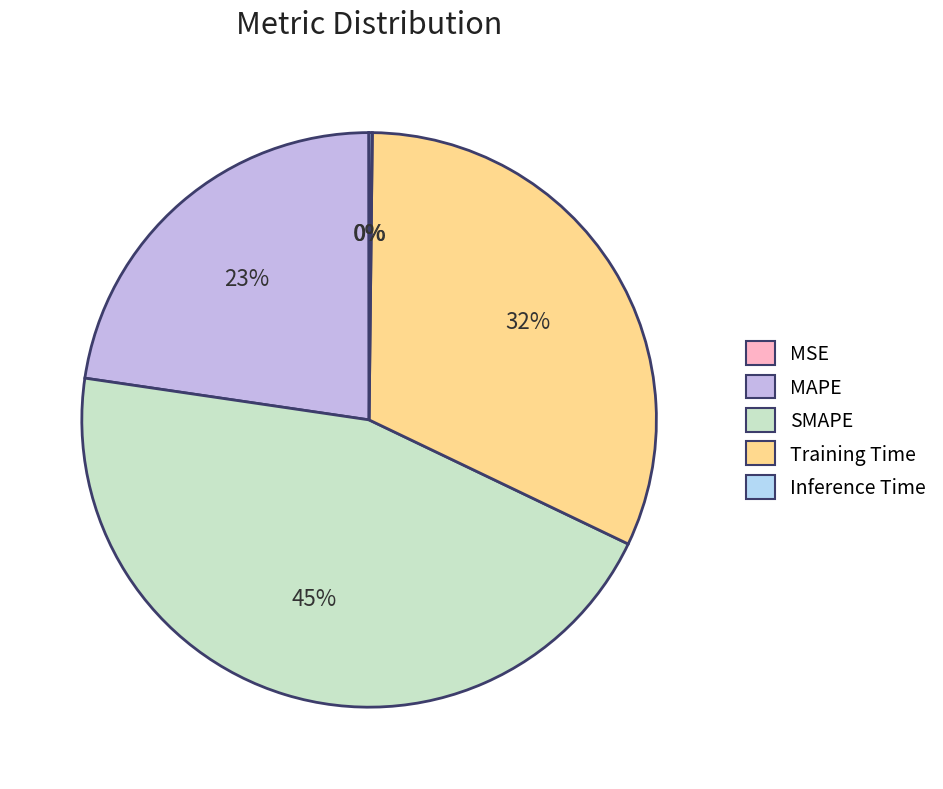

Between SMAPE and MAPE, which is larger?

SMAPE